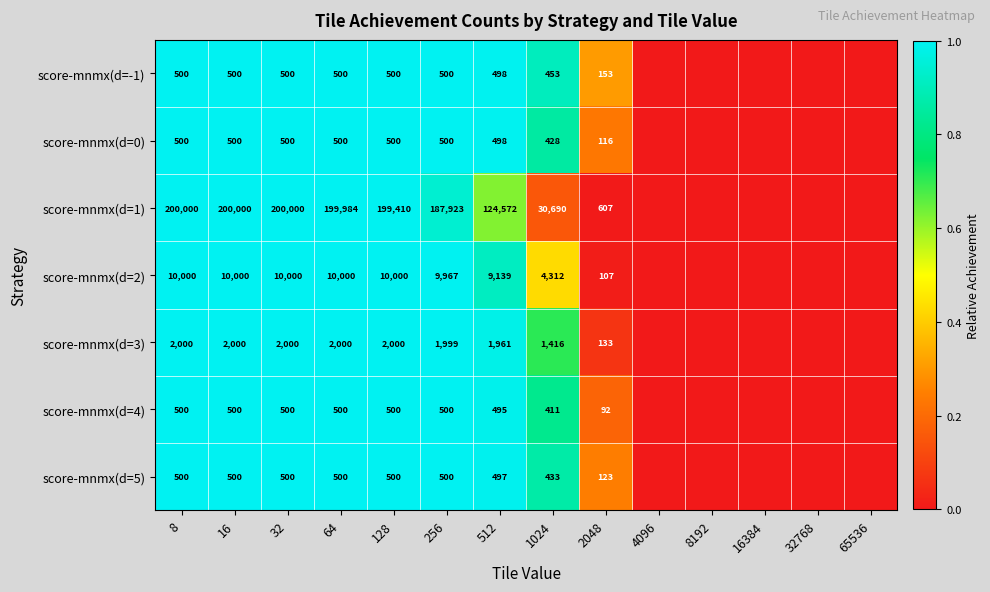

Is the value of score-mnmx(d=1) at 512 greater than the value of score-mnmx(d=5) at 16?

Yes